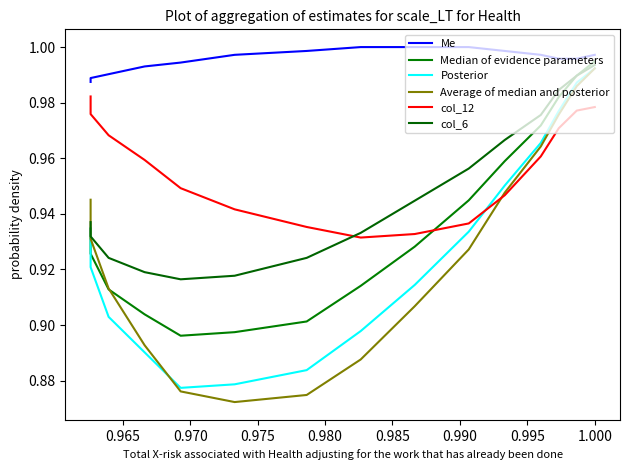

Between 0.960 and 1.000, which is larger?

1.000